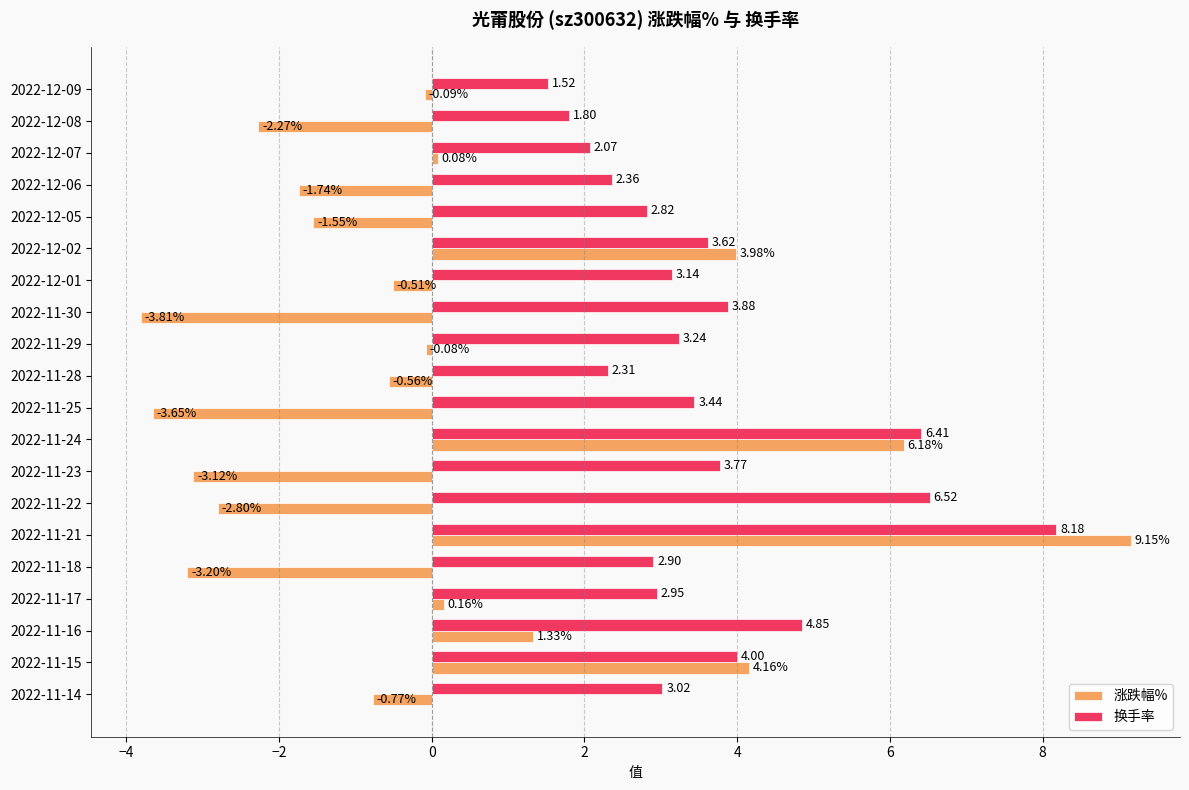

Which series has the largest total across all categories?

换手率